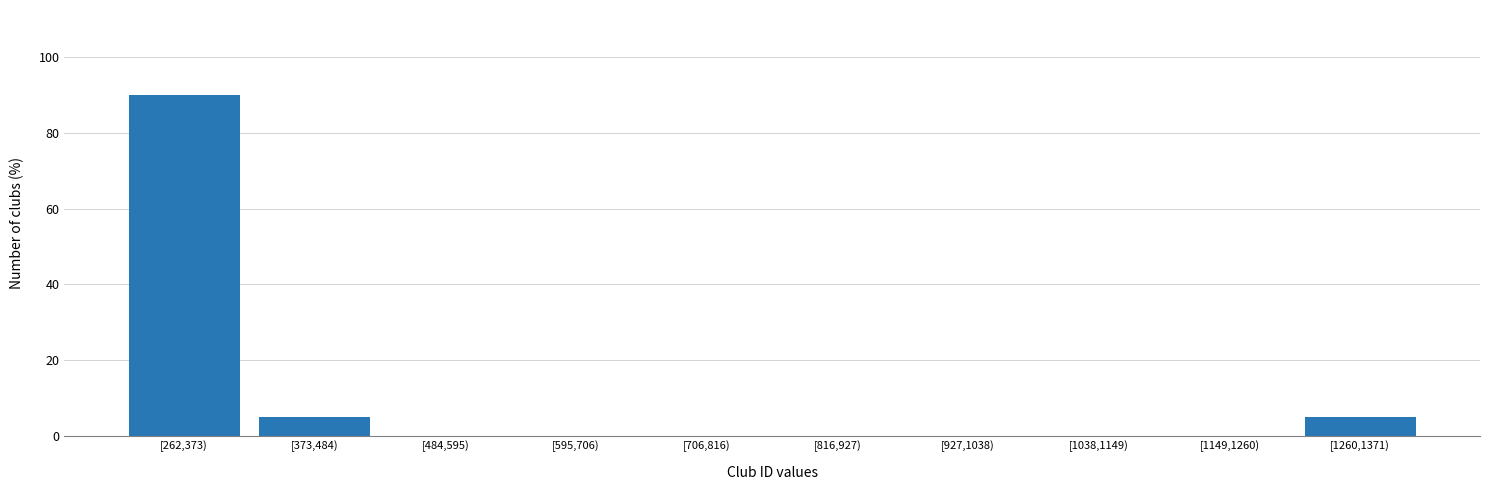

Reading left to right, extract all data points from this chart.

[262,373)=90	[373,484)=5	[484,595)=0	[595,706)=0	[706,816)=0	[816,927)=0	[927,1038)=0	[1038,1149)=0	[1149,1260)=0	[1260,1371)=5